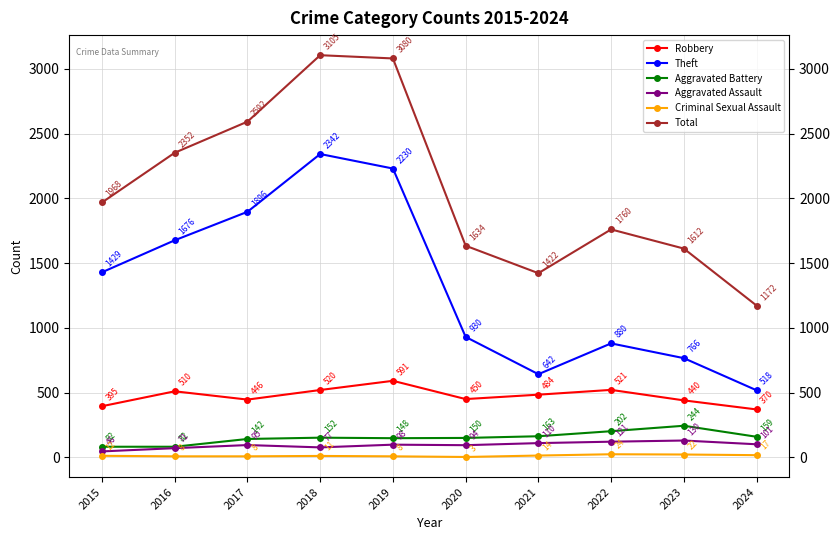

True or false: Theft has a value of 2342 at 2018.

True